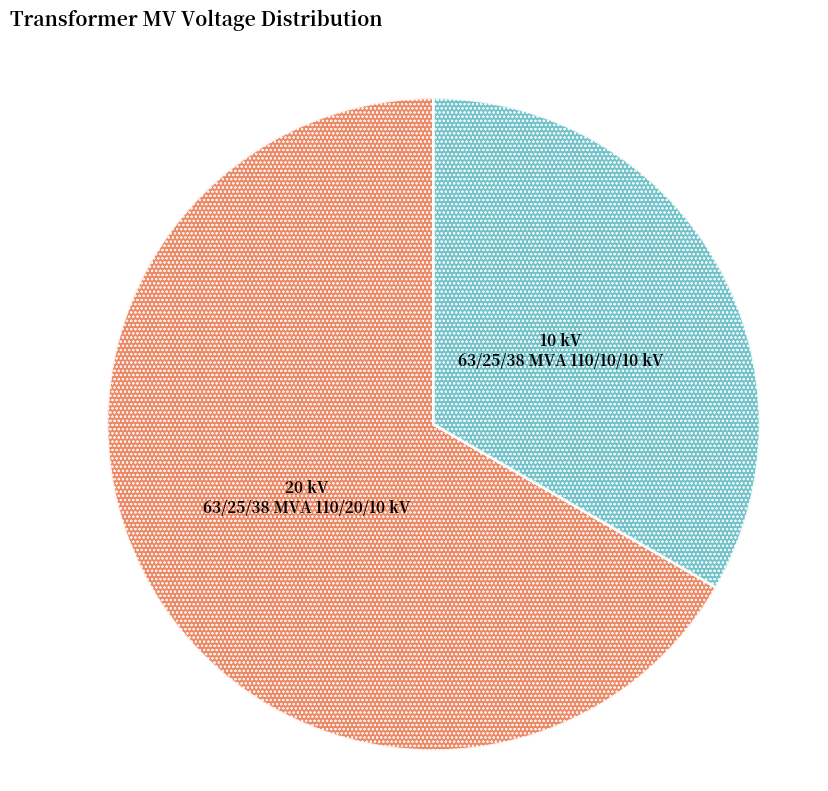

Is there any slice that represents more than half of the pie?

Yes